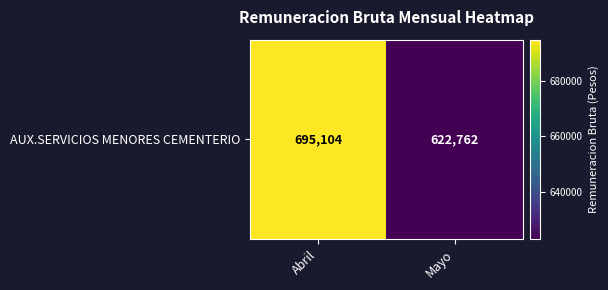

Count the number of data series in this chart.

1